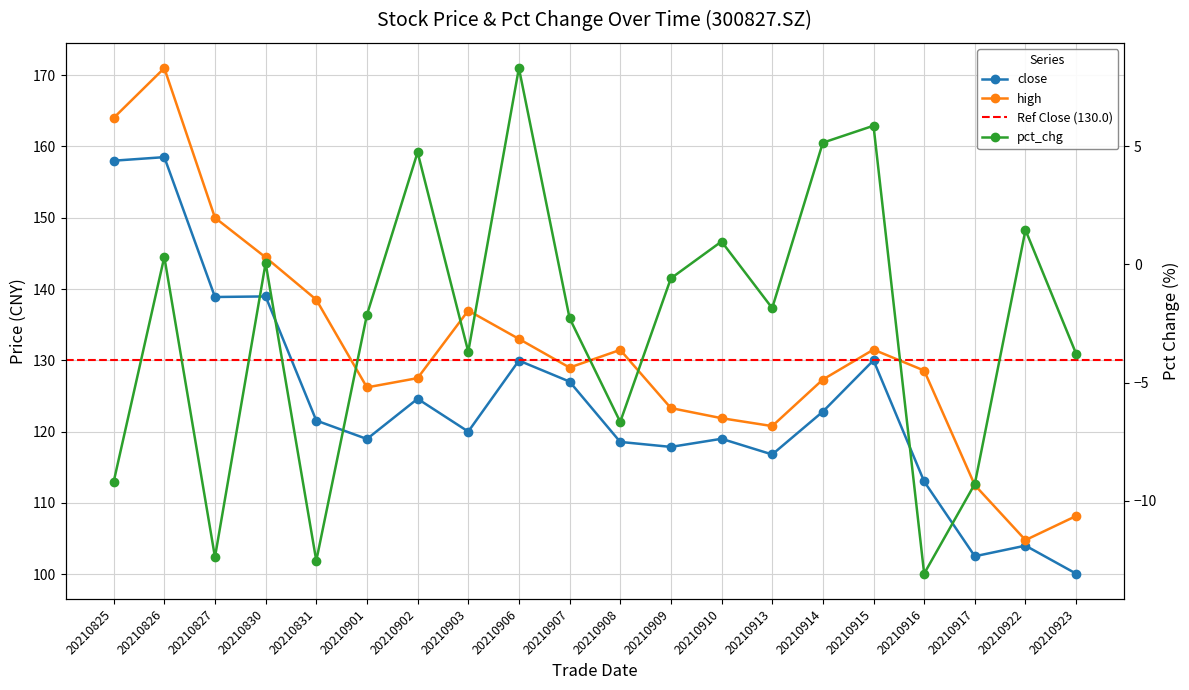

Is the value of high at 20210914 greater than the value of pct_chg at 20210902?

Yes